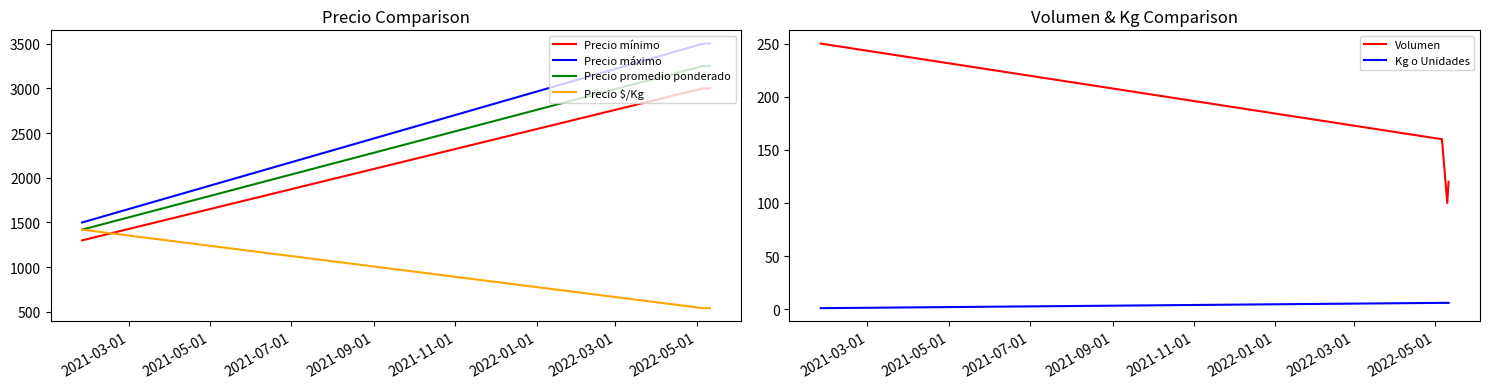

How many values in the Precio mínimo series are below 3000?

1